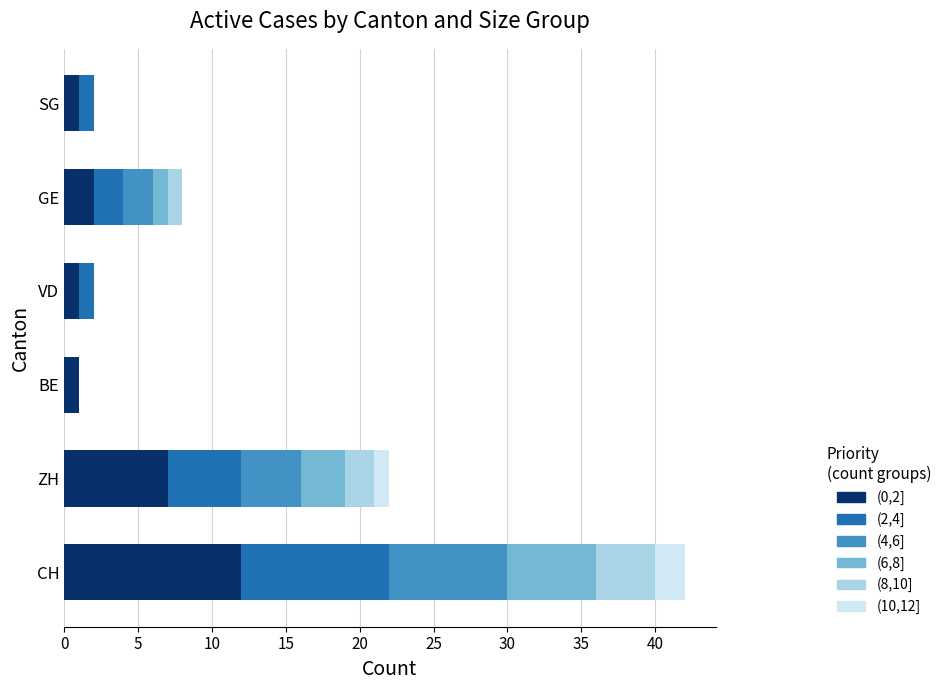

At which label does (0,2] reach its peak?

CH